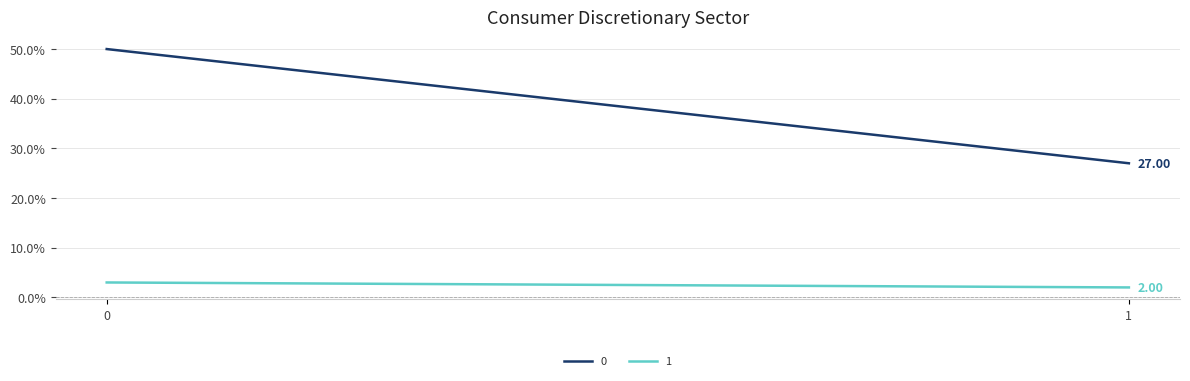

What is the value of the 0 point at the 2nd from the left?

27